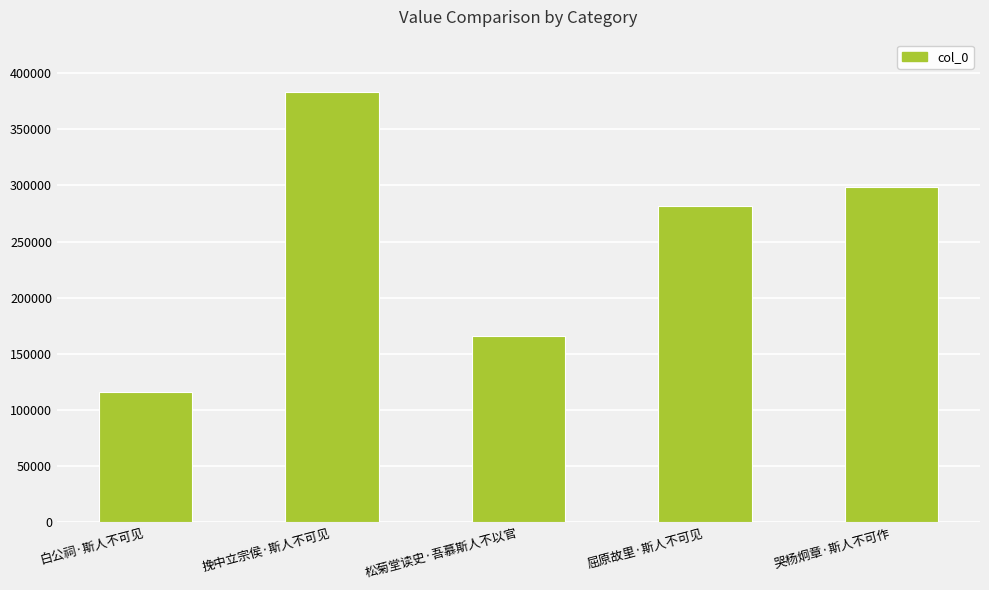

What is the difference between the second highest and minimum values?

183239